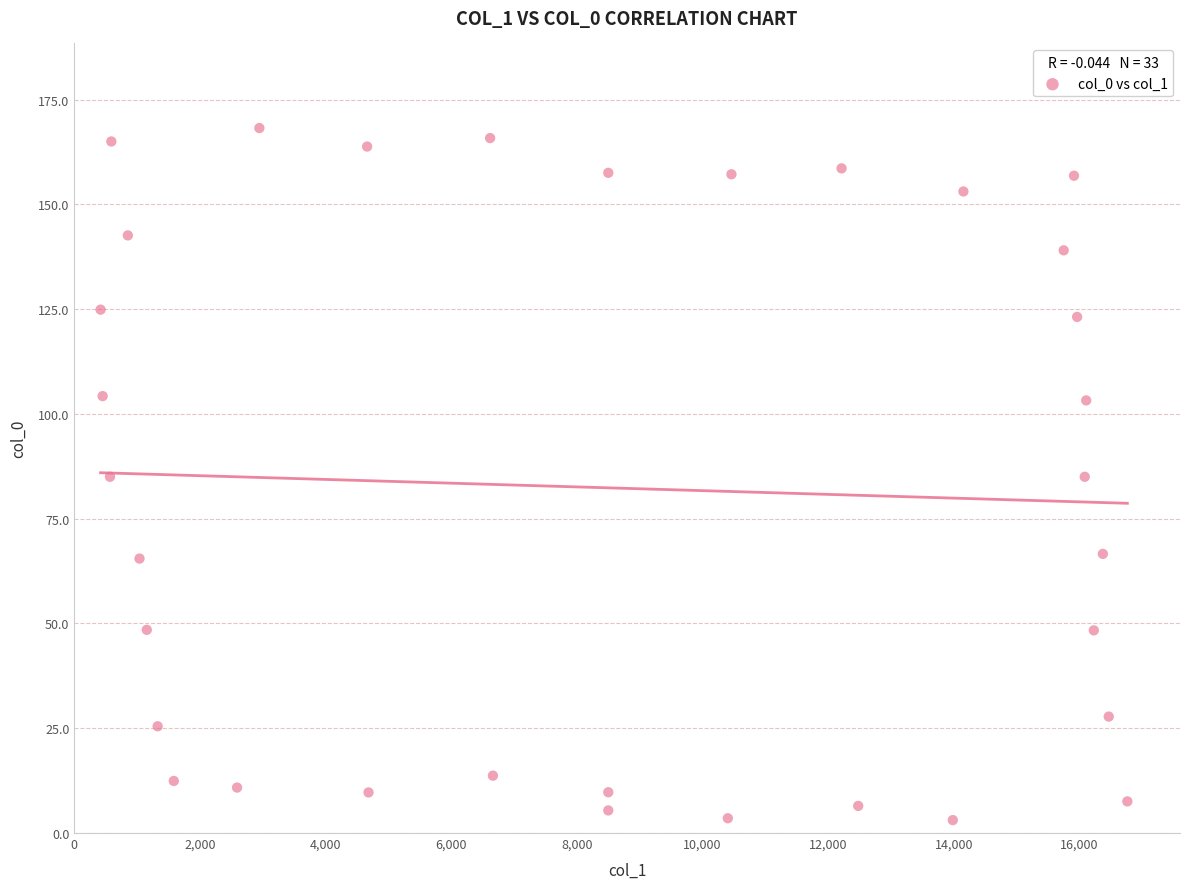

What is the range of Y values (max minus min)?

165.1